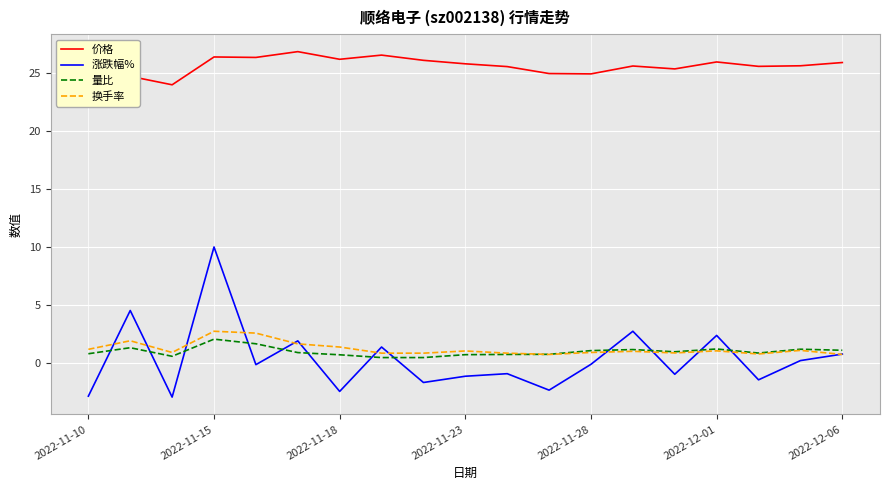

Is it true that 换手率 equals 0.9 at 2022-11-28?

True